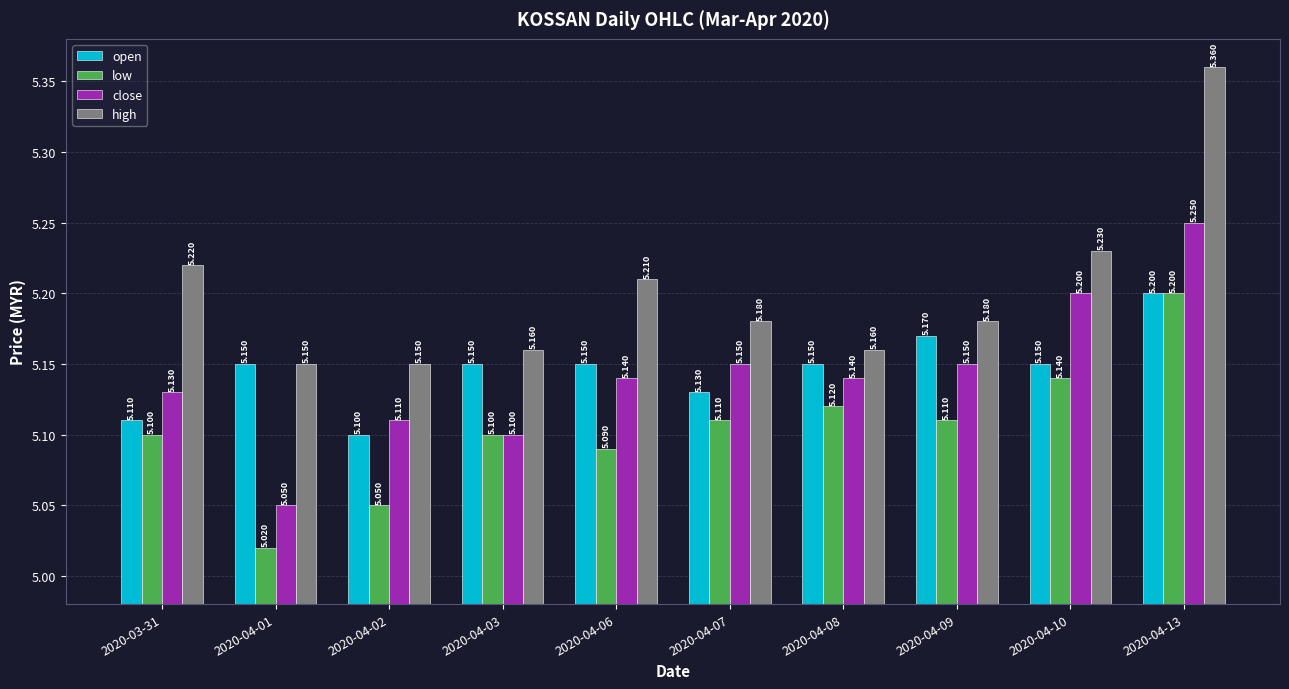

What are all the series names shown in the legend?

open, low, close, high